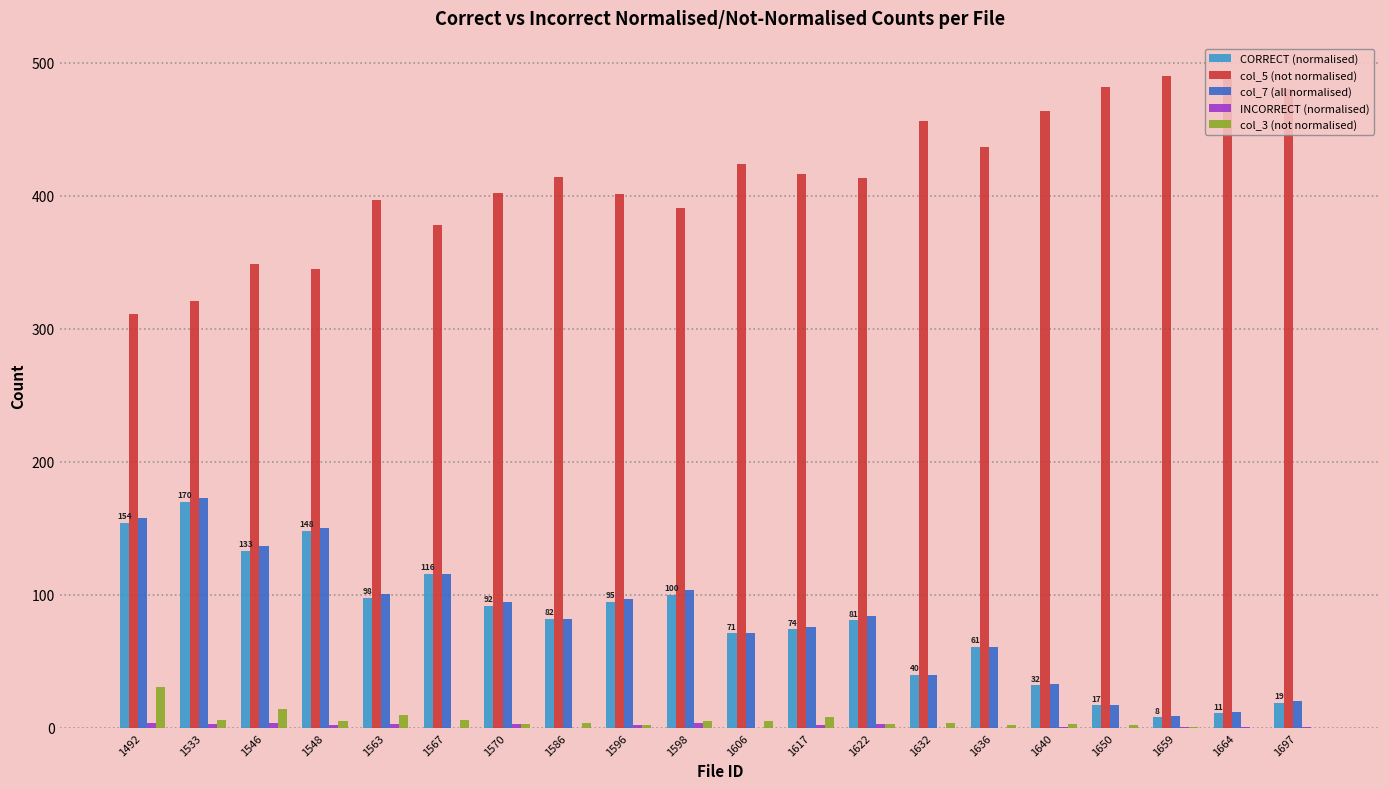

Which series has the largest total across all categories?

col_5 (not normalised)